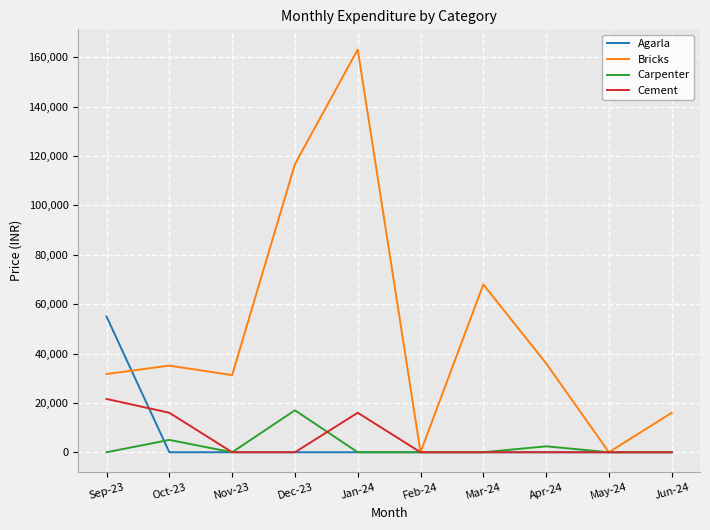

Which category has the highest value across all series?

Jan-24